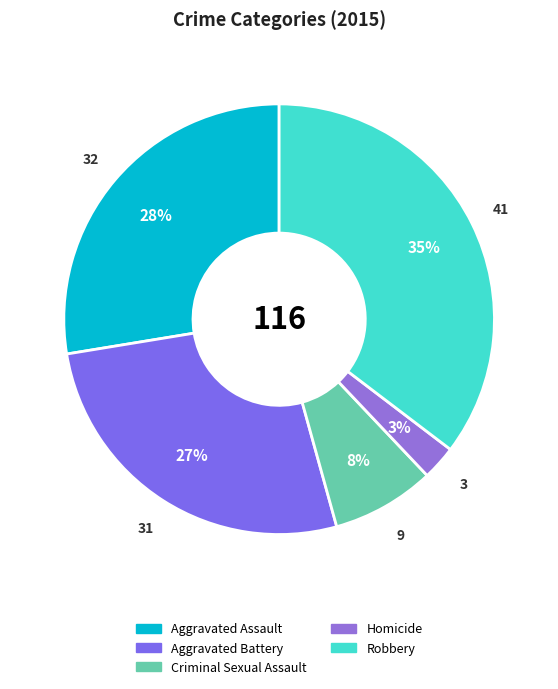

To the nearest percent, what percentage of the pie is Aggravated Battery?

27%